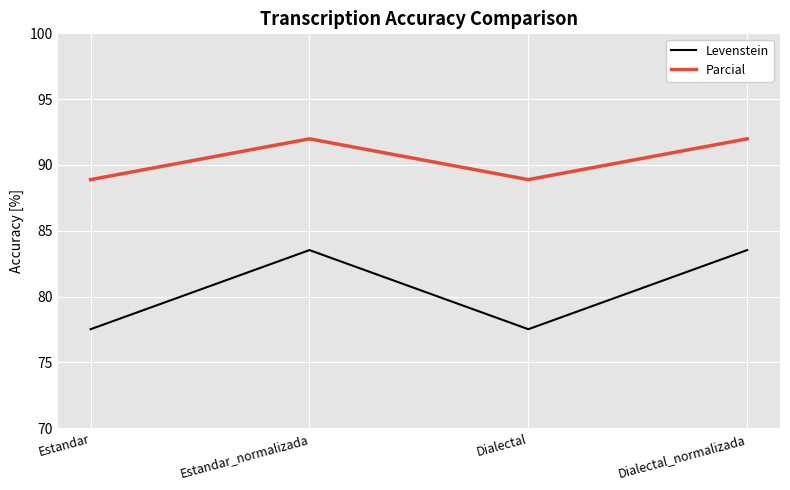

What is the minimum value shown in the chart?

77.5